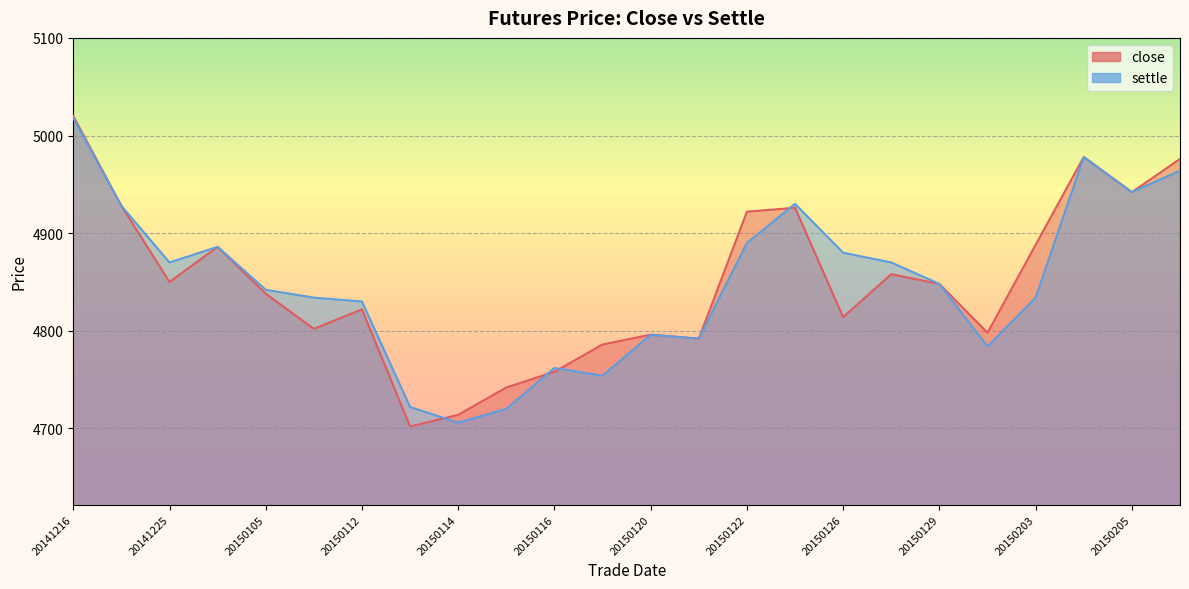

Does the chart display data point markers on the line(s)?

No